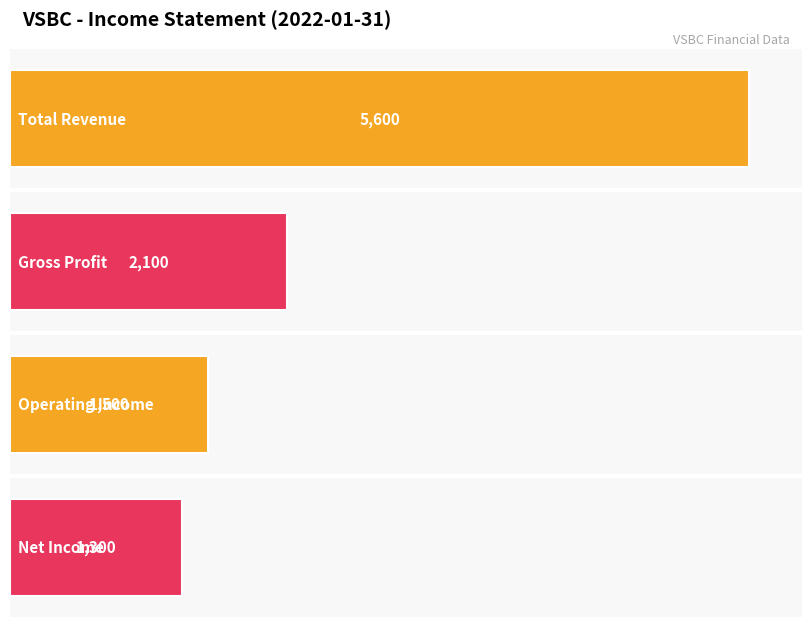

Which series has the largest range (max minus min)?

Total Revenue